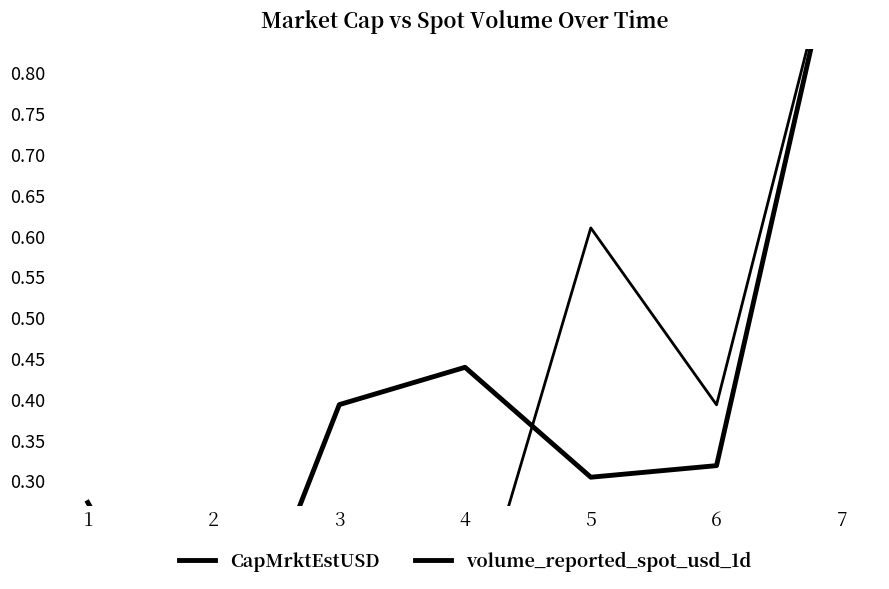

How many intersections are there between volume_reported_spot_usd_1d and CapMrktEstUSD?

1